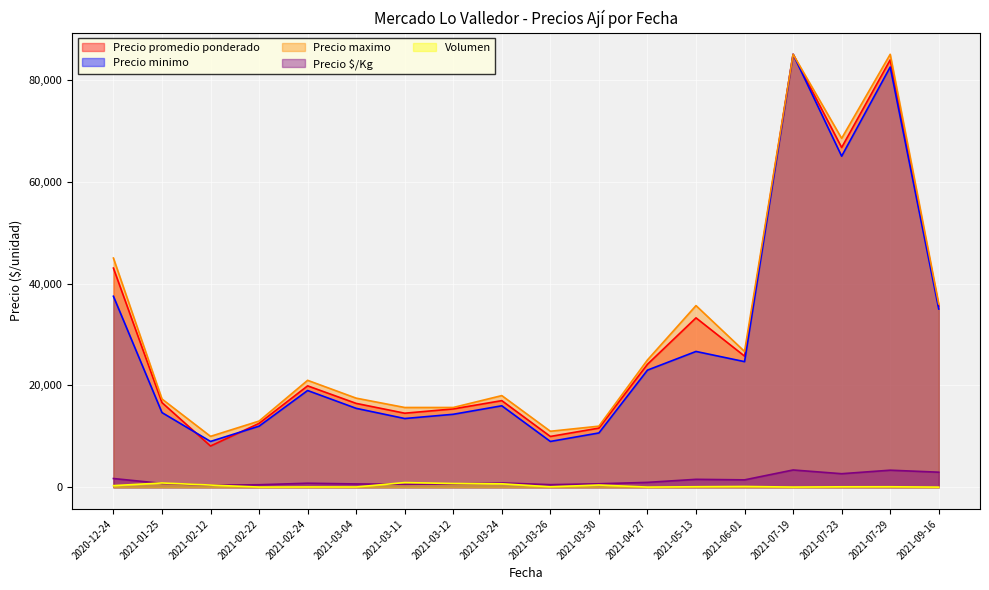

Which series has the largest total across all categories?

Precio maximo